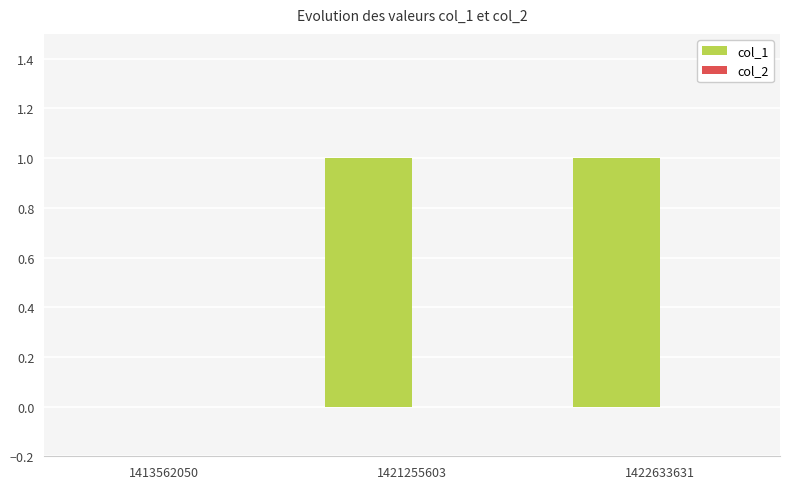

The value at 1422633631 is 0. True or false?

False